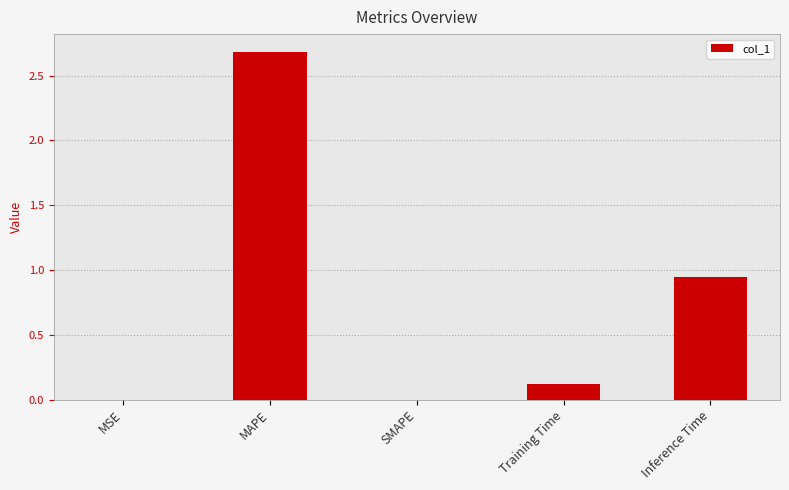

How many data points does each series have?

5